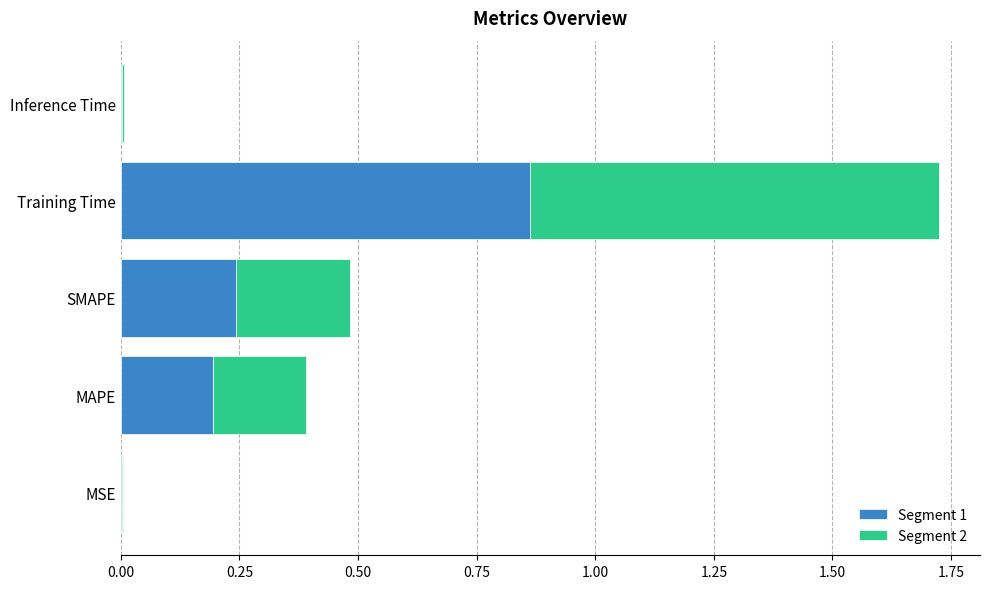

True or false: Segment 1 has a value of 0.2 at SMAPE.

True